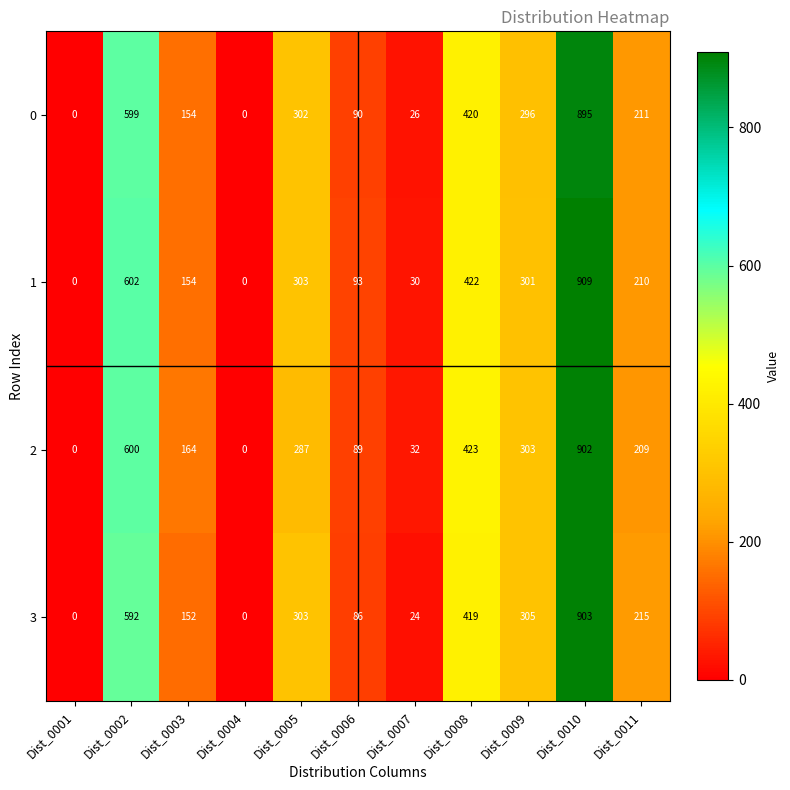

At how many categories does at least one series exceed 453?

2